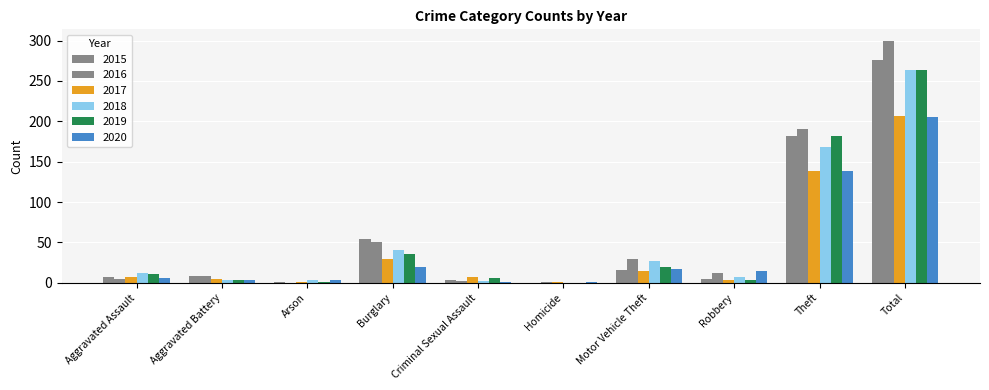

True or false: 2017 has a value of 94 at Total.

False